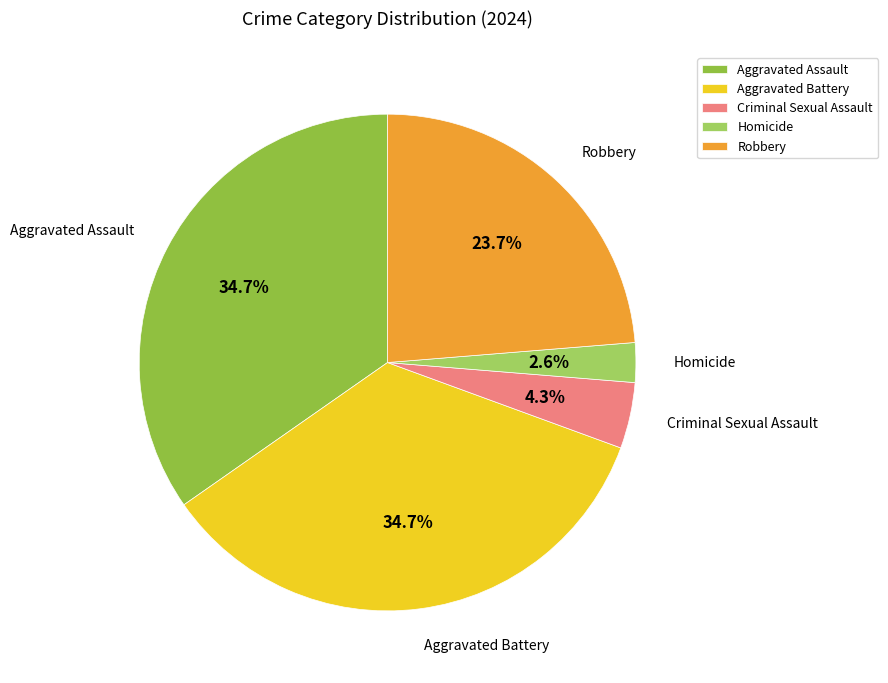

Which category has the smallest portion of the pie?

Homicide